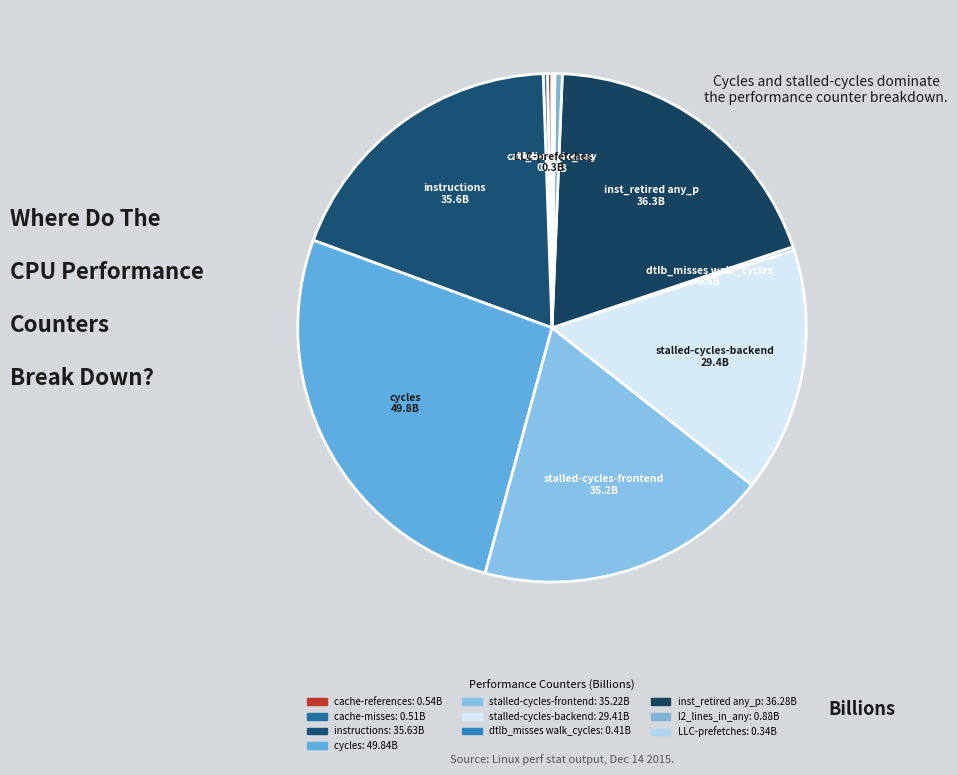

True or false: stalled-cycles-frontend accounts for 6% of the total.

False